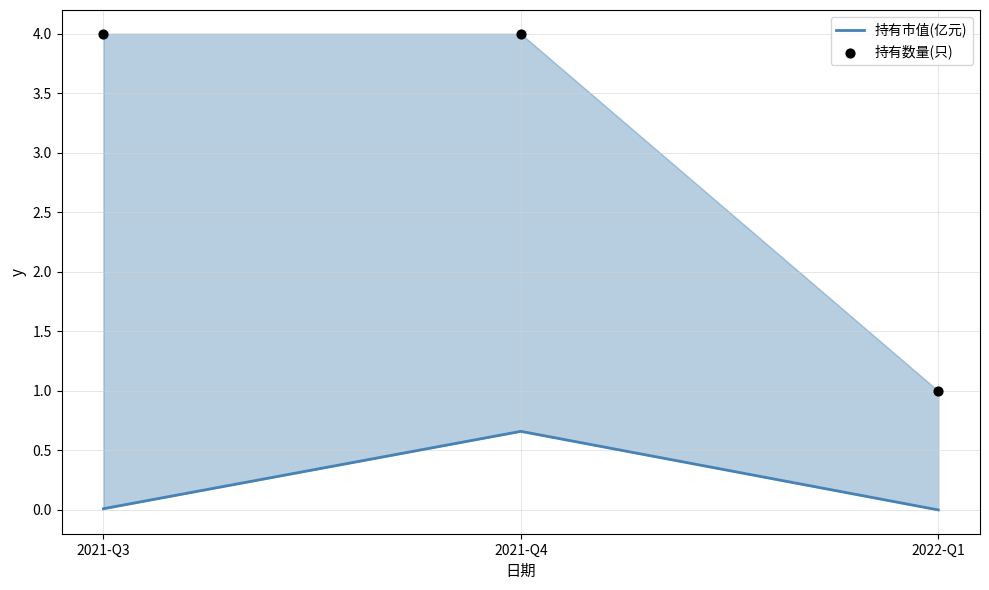

Which series contains the lowest Y value?

持有市值(亿元)